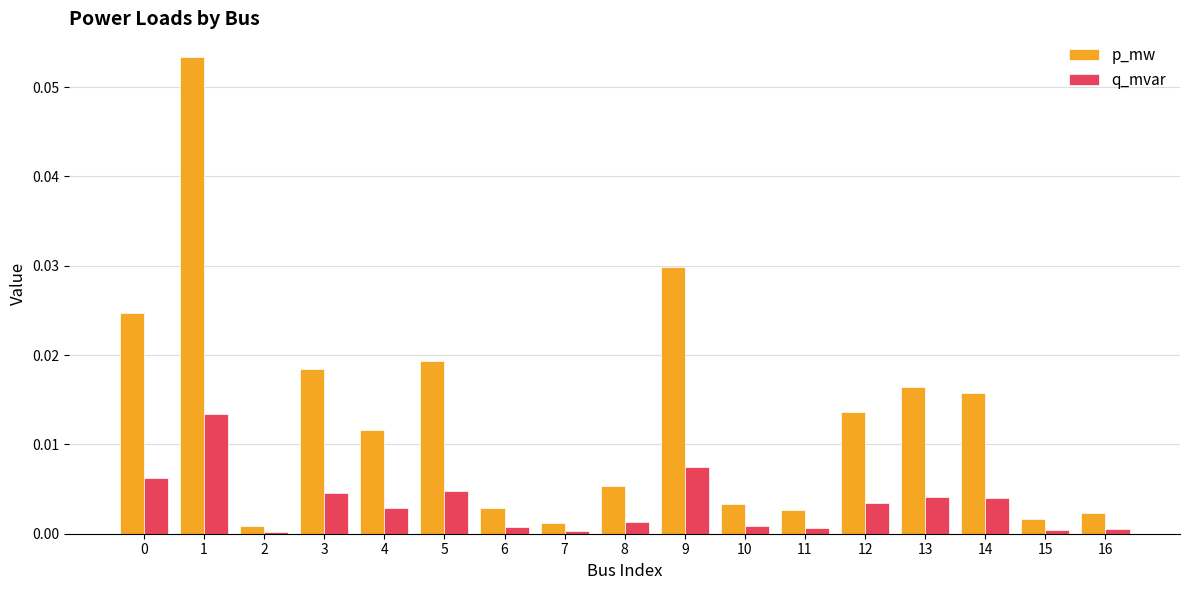

Count the number of data series in this chart.

2